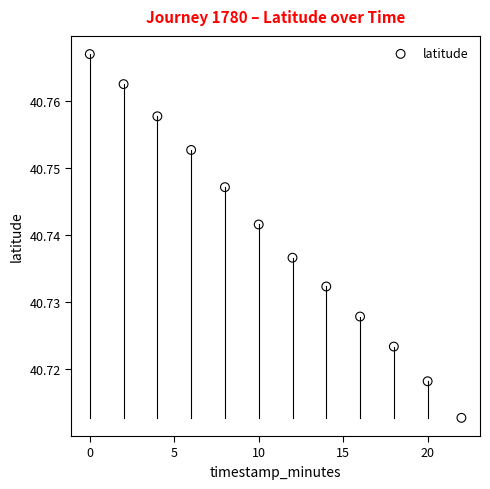

What is the range of X values (max minus min)?

22.0